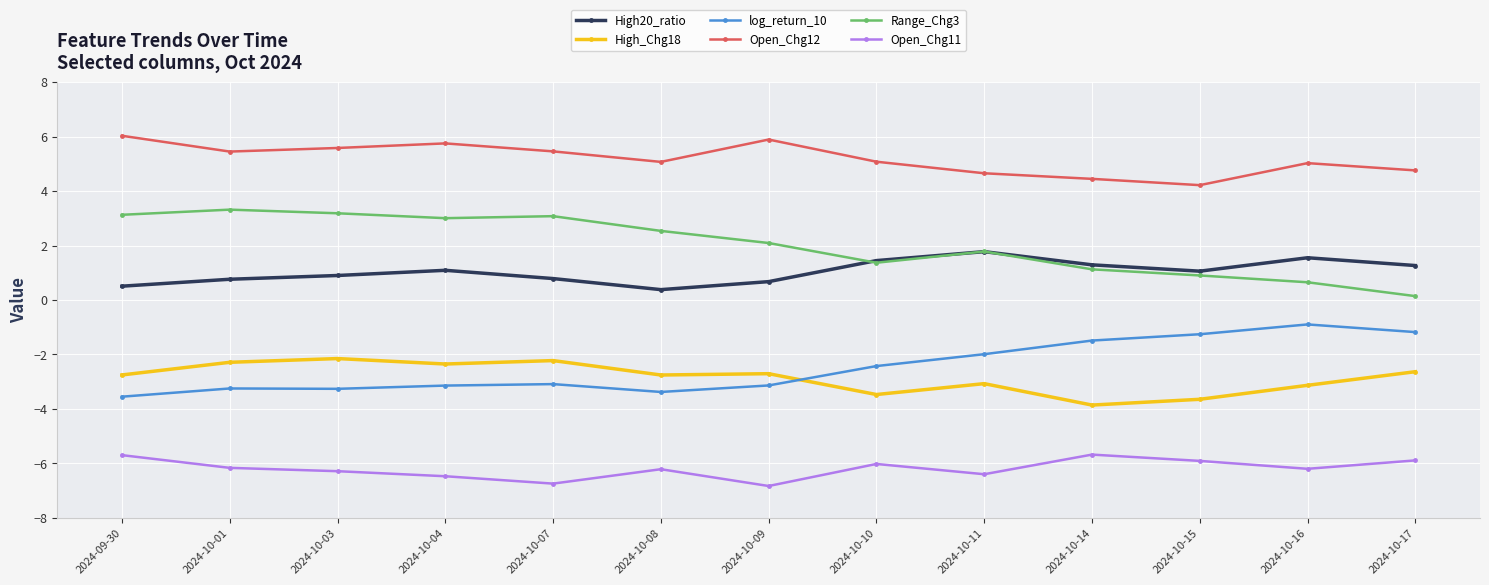

Which series has the largest range (max minus min)?

Range_Chg3